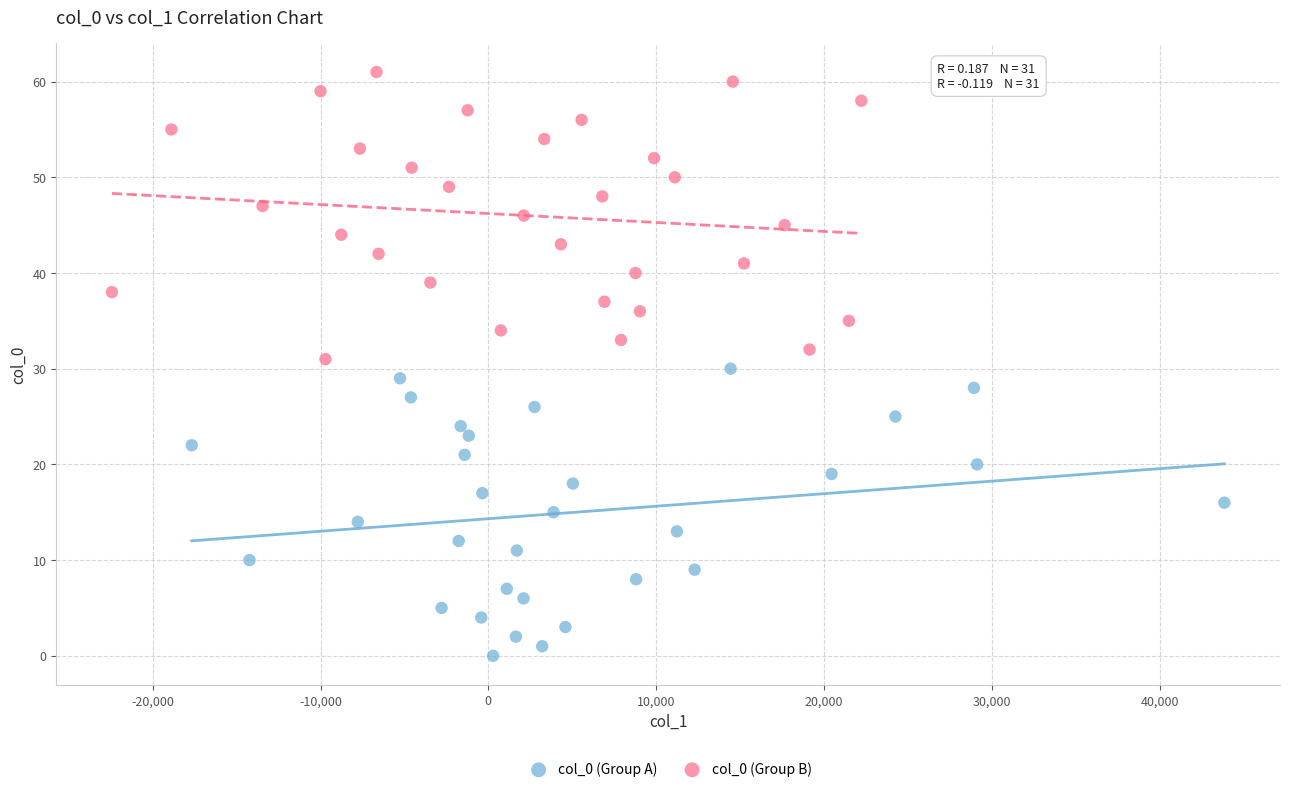

Which series contains the lowest Y value?

col_0 (Group A)